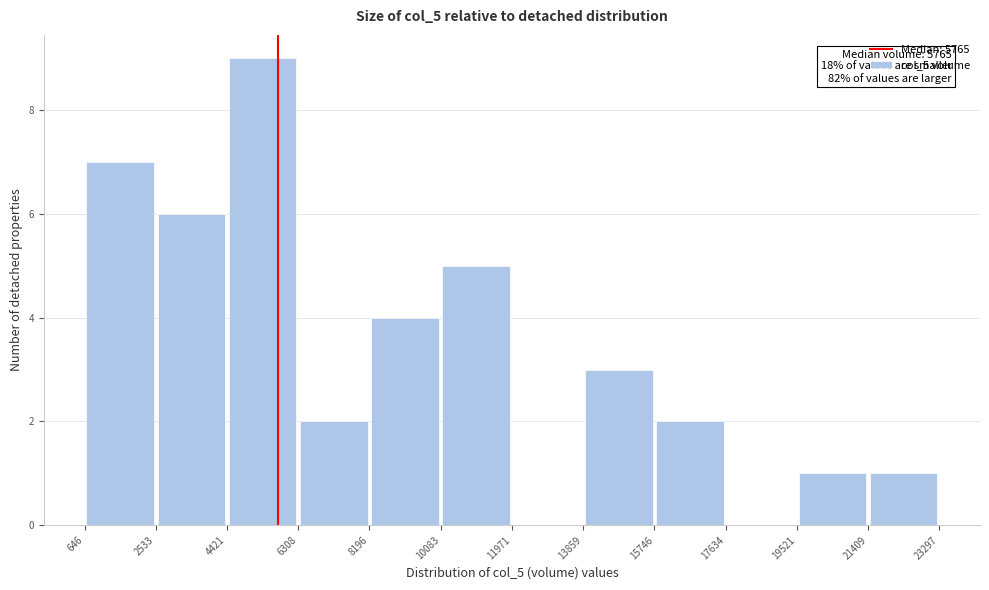

Which range on the x-axis has the tallest bar?

4421 to 6308